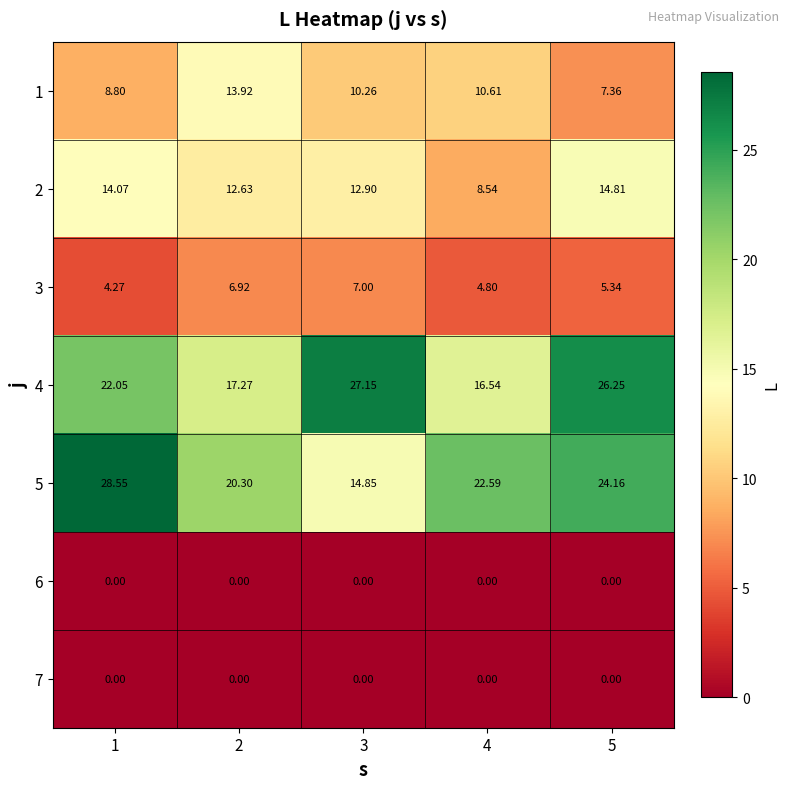

Which series has the largest total across all categories?

5